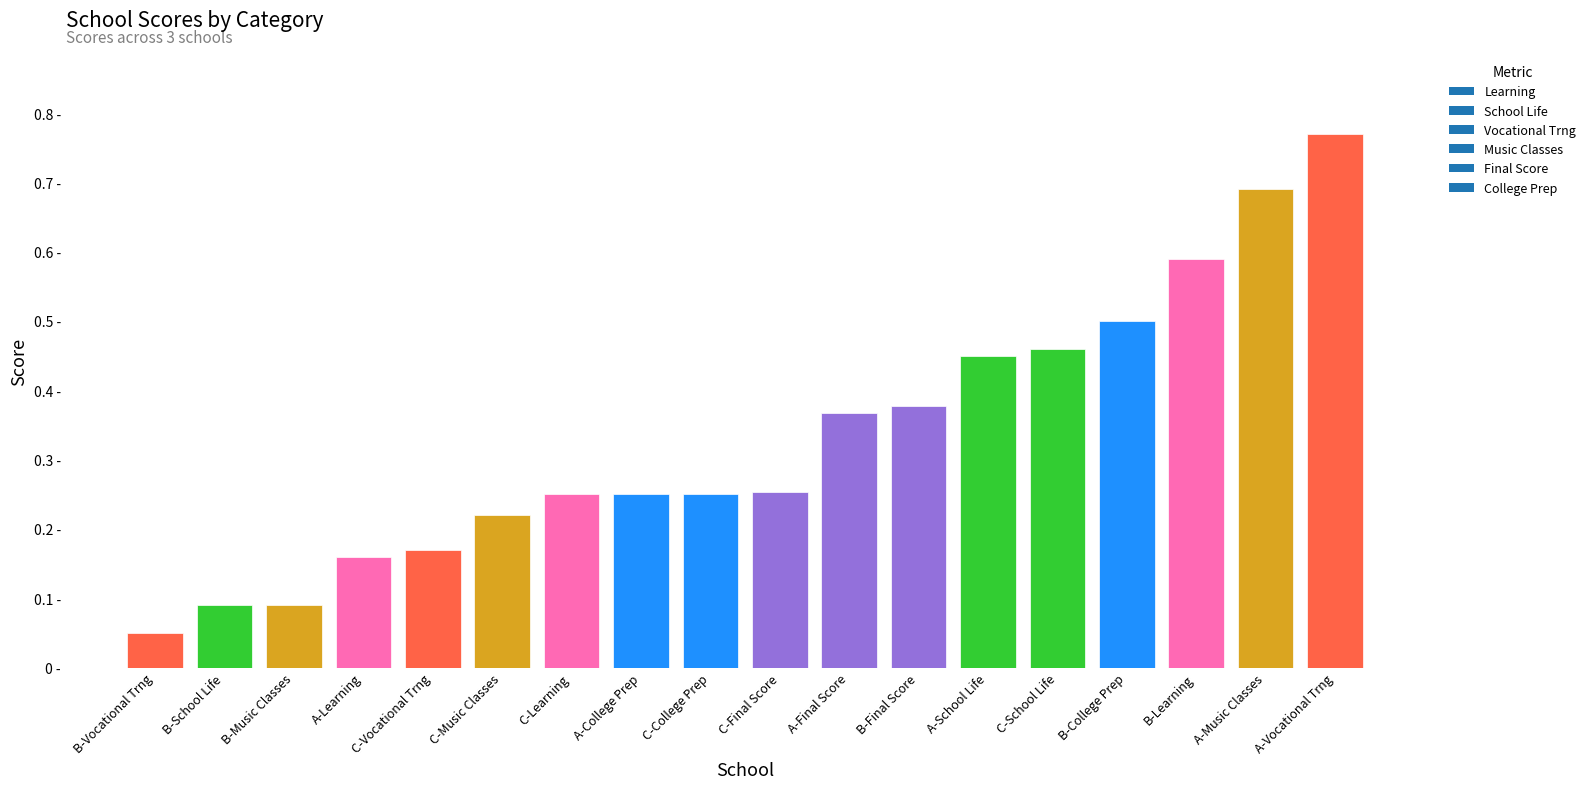

Reading left to right, list all the values displayed in this chart.

Learning: A=0.2	B=0.6	C=0.2
School Life: A=0.5	B=0.1	C=0.5
Vocational Trng: A=0.8	B=0.1	C=0.2
Music Classes: A=0.7	B=0.1	C=0.2
Final Score: A=0.4	B=0.4	C=0.3
College Prep: A=0.2	B=0.5	C=0.2